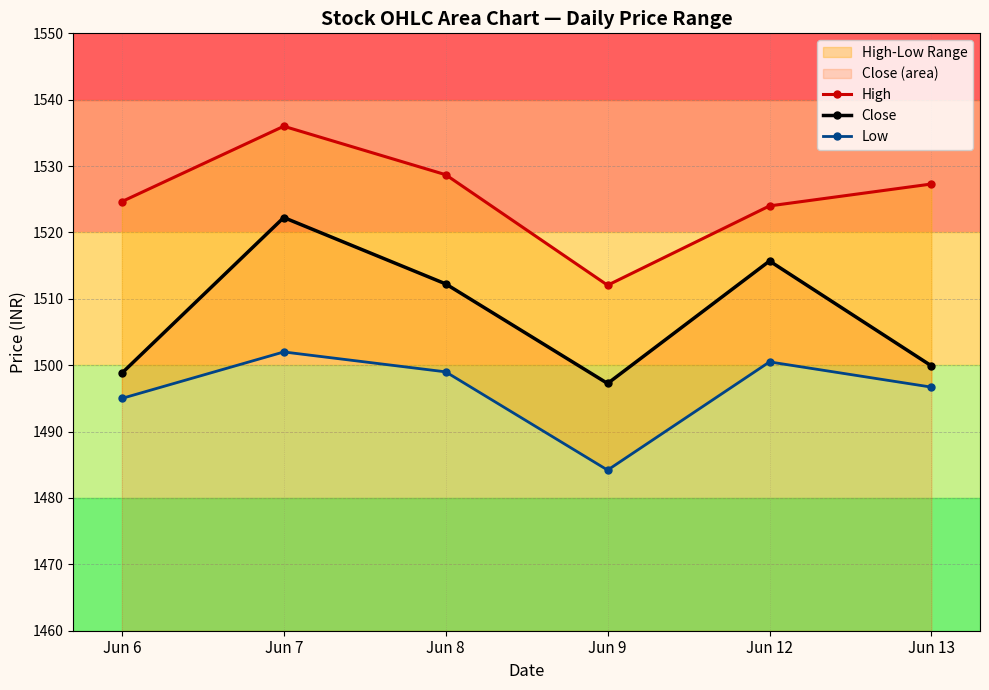

What is the difference between the Low values at Jun 6 and Jun 9?

10.8